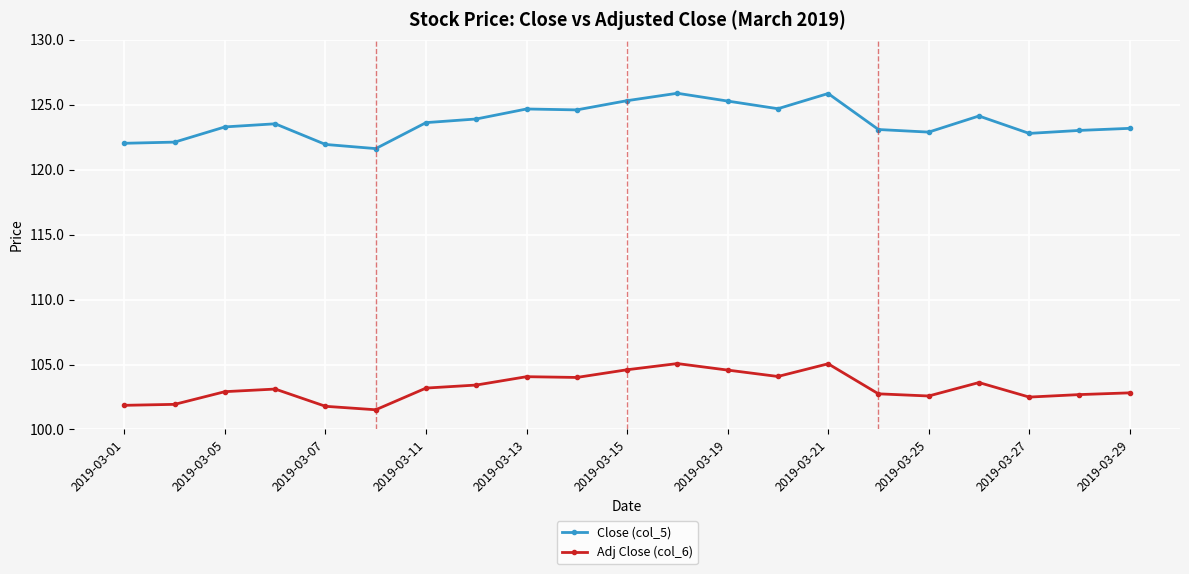

What is the value of the Adj Close (col_6) point at the 1st from the left?

101.9